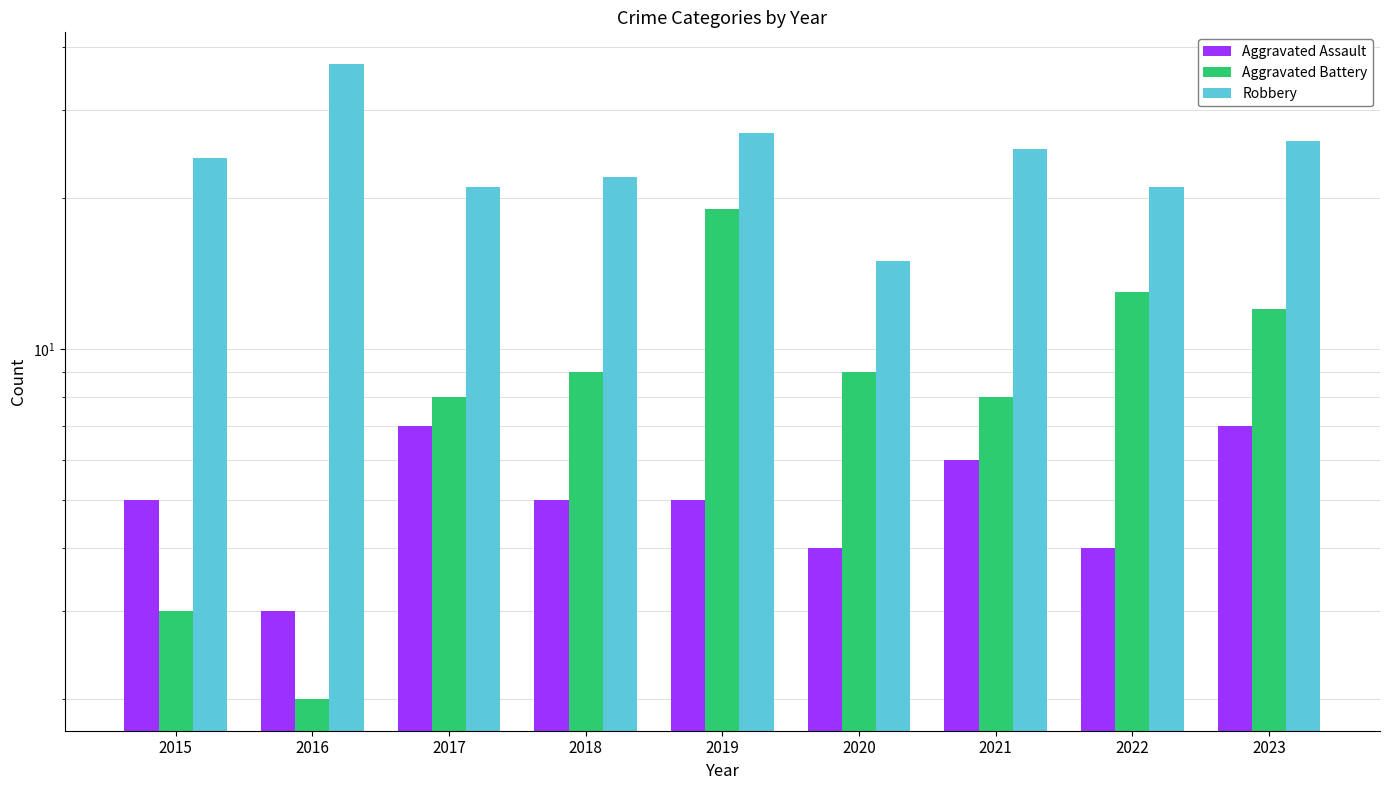

Which series changed the most between 2017 and 2019?

Aggravated Battery